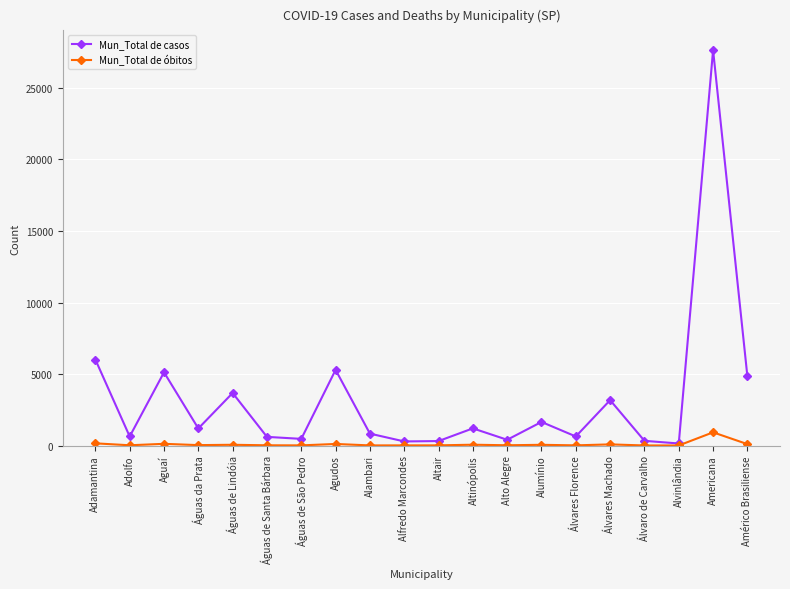

At which label is Mun_Total de casos closest to 13893?

Adamantina